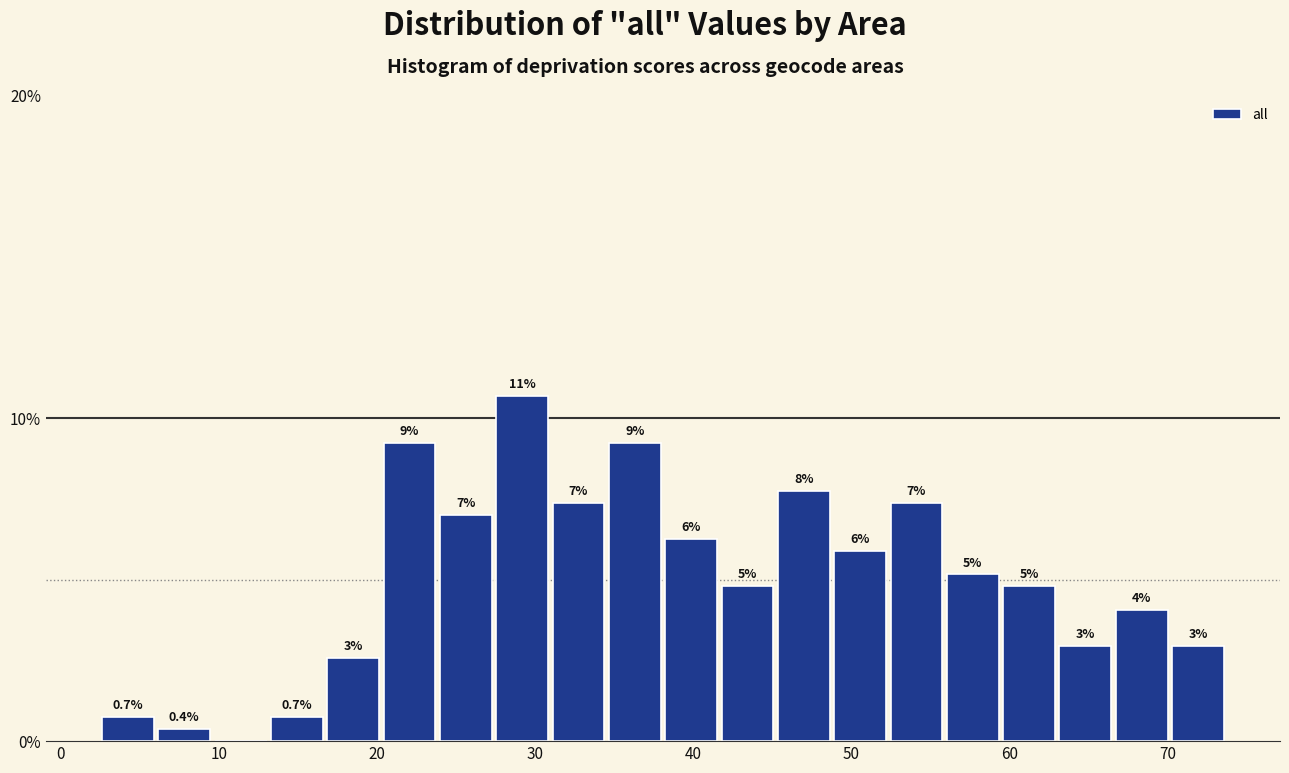

Around what value on the x-axis is the tallest bar? Give the approximate position of its centre, as read against the axis.

29